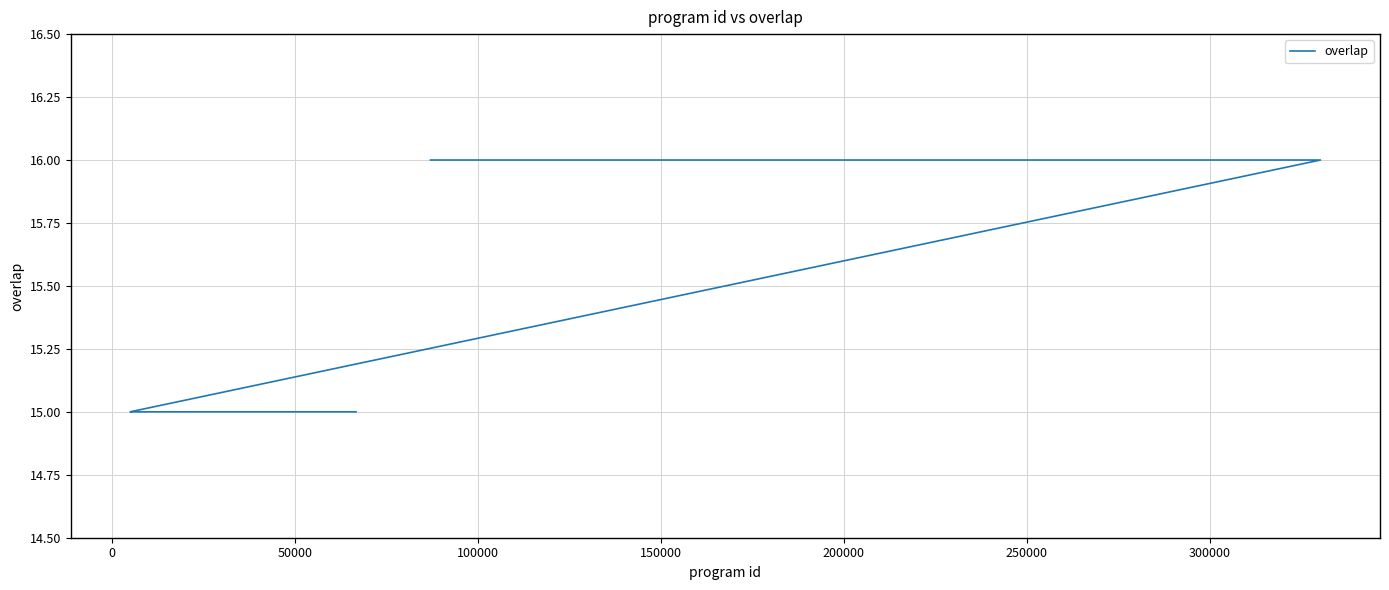

Count the values in the range 15 to 16.

25